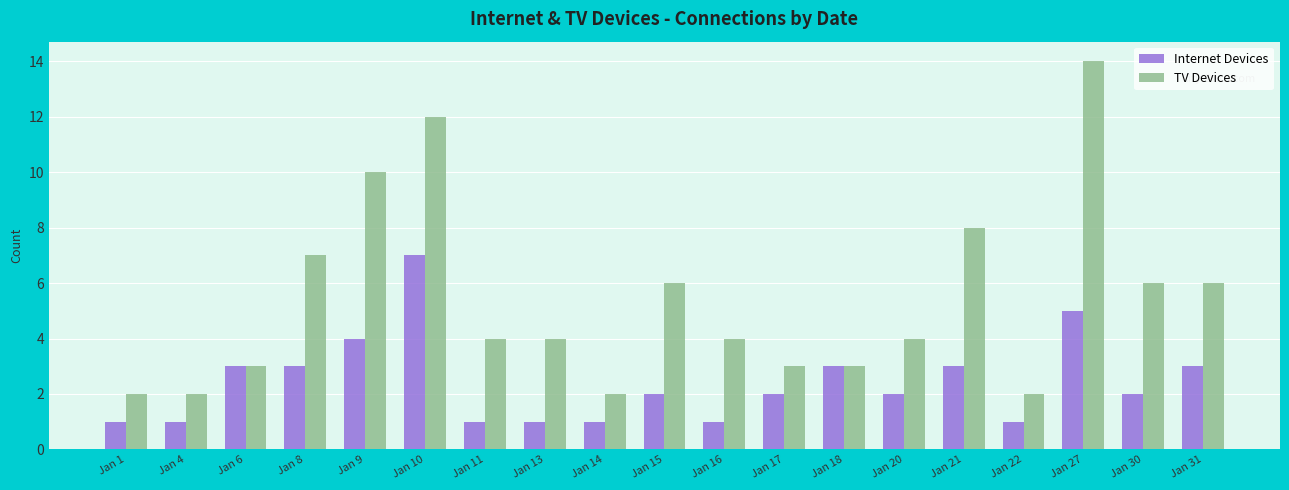

Reading left to right, what are all the values shown in this chart?

Internet Devices: 1	1	3	3	4	7	1	1	1	2	1	2	3	2	3	1	5	2	3
TV Devices: 2	2	3	7	10	12	4	4	2	6	4	3	3	4	8	2	14	6	6